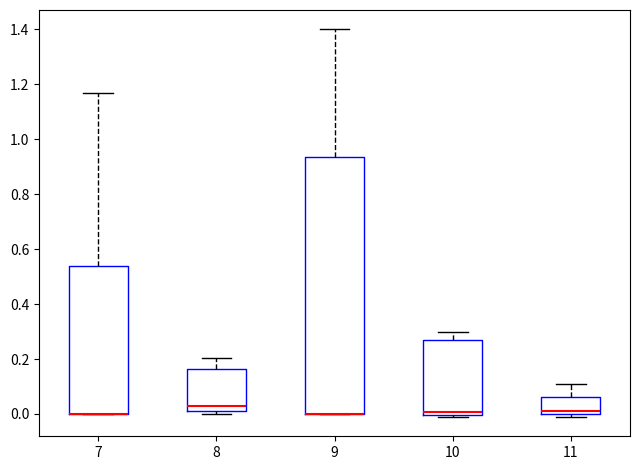

Reading left to right, transcribe this box plot: for each box, give where its median line is, the range the box spans, and where its two whiskers end, as read against the y-axis. The values are not printed on the chart, so give them approximately, as read against the axis.

7: median 0.00 (drawn on the box's lower edge), box 0.00 to 0.54, whiskers 0.00 to 1.16
8: median 0.02 (just above the box's lower edge), box 0.02 to 0.16, whiskers 0.00 to 0.20
9: median 0.00 (drawn on the box's lower edge), box 0.00 to 0.94, whiskers 0.00 to 1.40
10: median 0.00 (just above the box's lower edge), box 0.00 to 0.26, whiskers 0.00 (just below the box's lower edge) to 0.30
11: median 0.02, box 0.00 to 0.06, whiskers -0.02 to 0.10